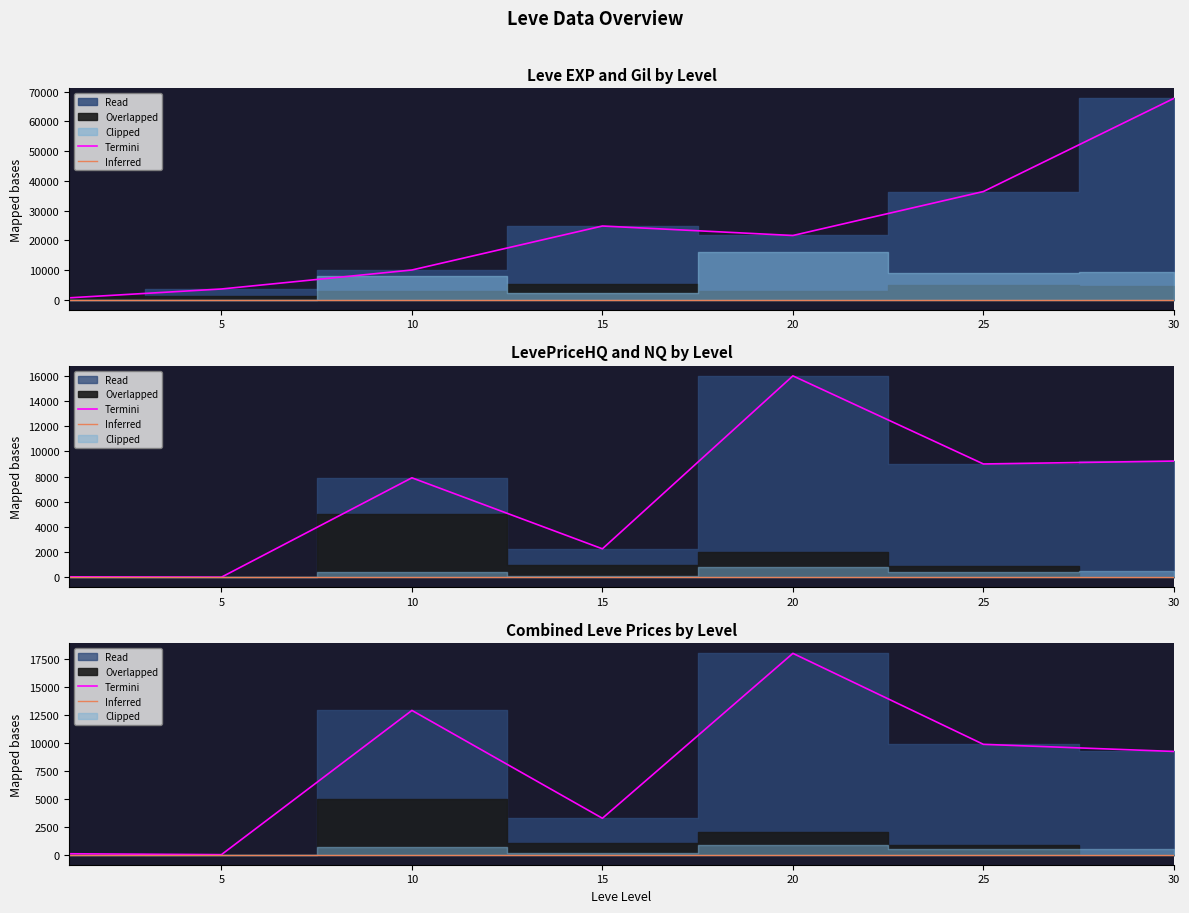

Is the value of Termini at 25 greater than the value of Inferred at 10?

Yes